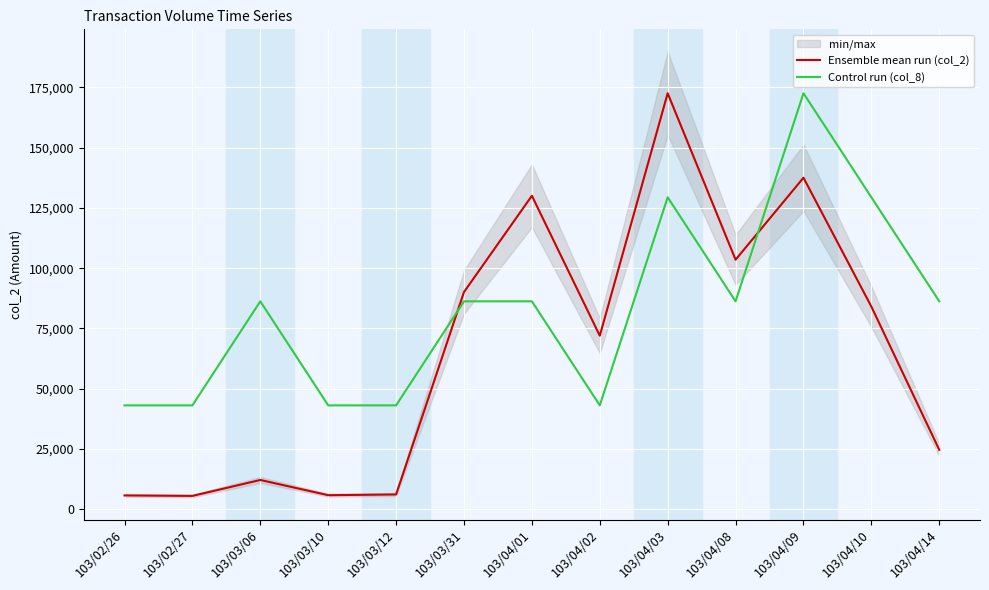

Rank the series by their maximum value, from highest to lowest.

Ensemble mean run (col_2), Control run (col_8)